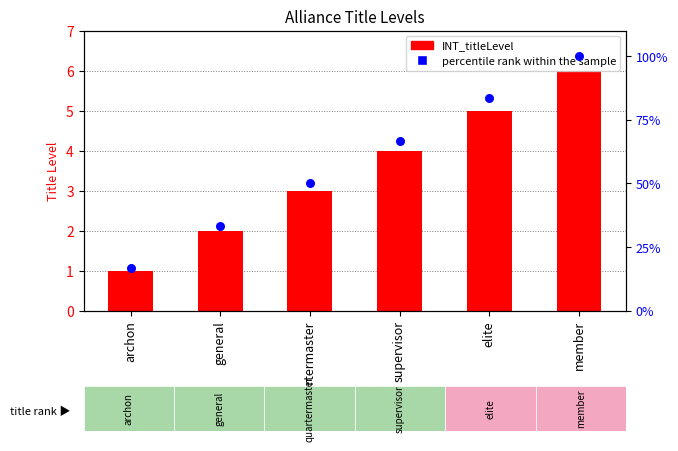

Which series has the largest total across all categories?

percentile rank within the sample